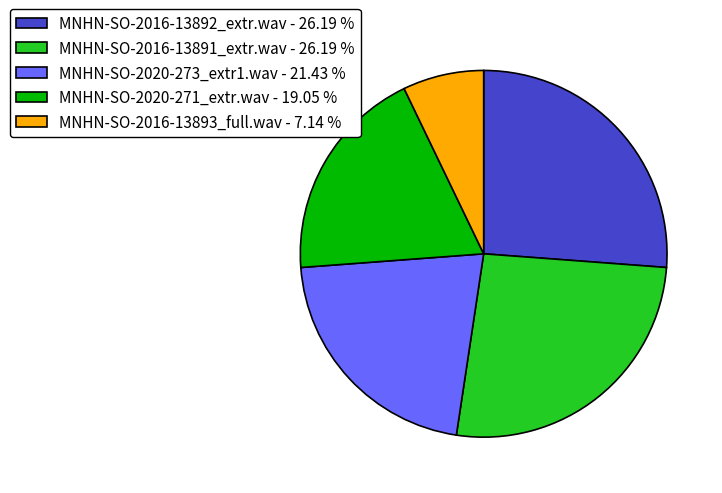

True or false: MNHN-SO-2016-13892_extr.wav accounts for 26% of the total.

True